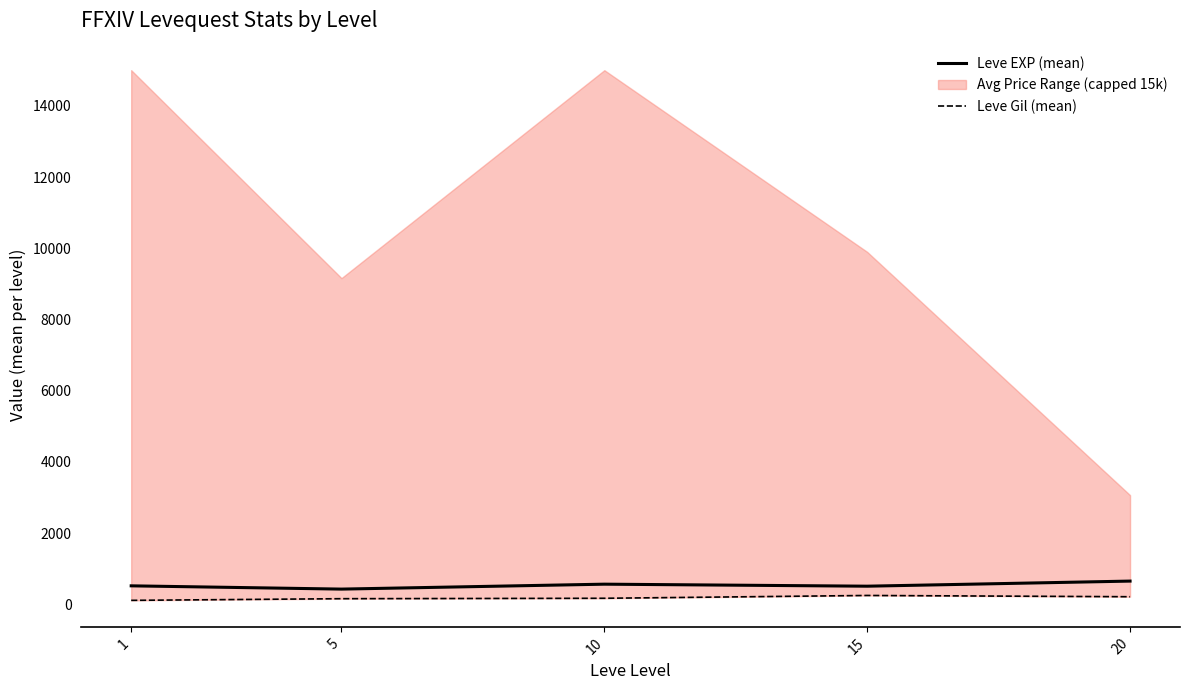

What is the average value of the Leve EXP (mean) series?

535.7